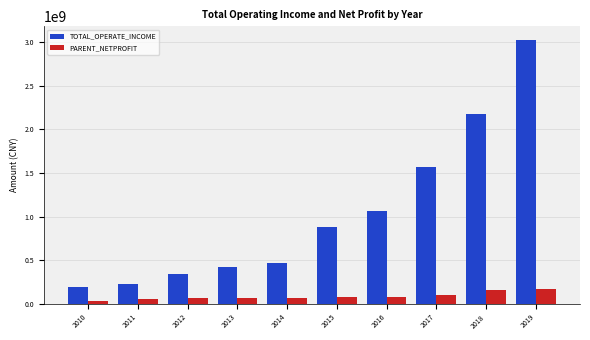

At which category is the sum across all series the highest?

2019